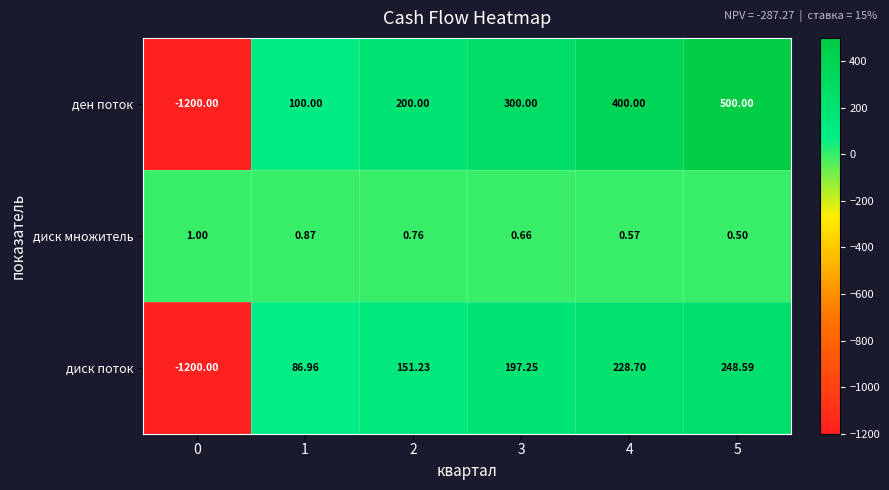

Between 1 and 3, which series saw the biggest shift?

ден поток